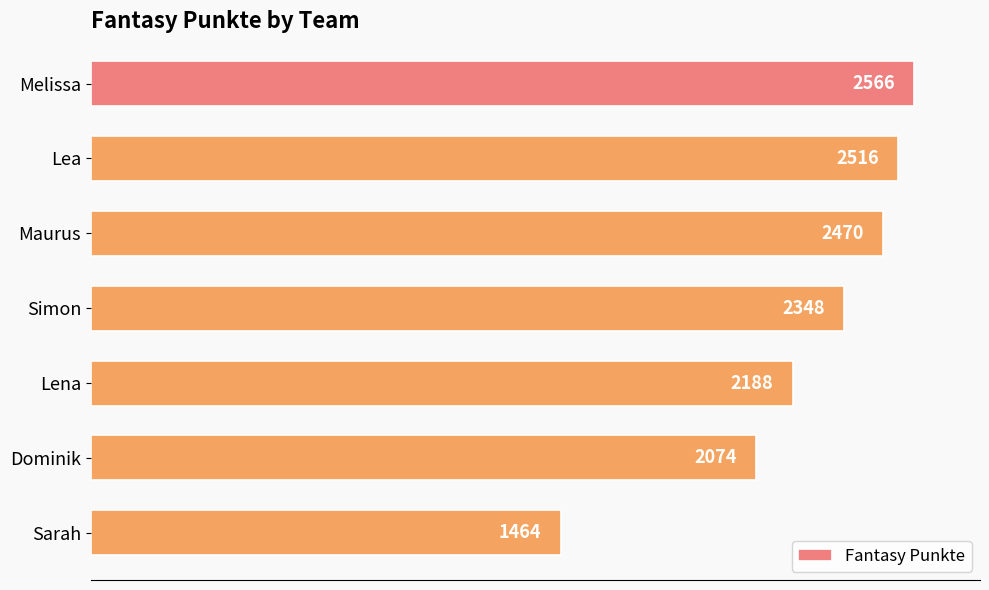

List the labels in order of value, largest first.

Melissa, Lea, Maurus, Simon, Lena, Dominik, Sarah